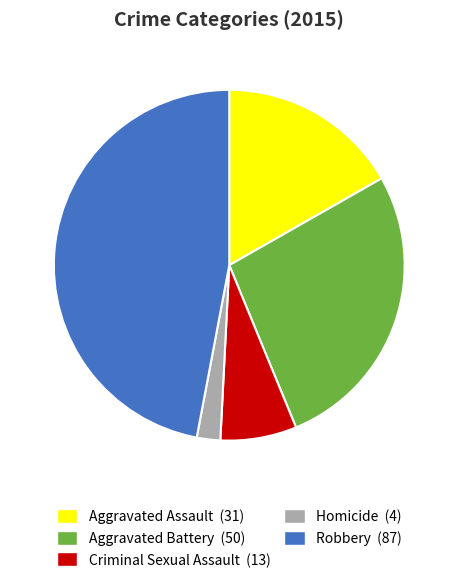

Is Robbery the majority of the pie?

No